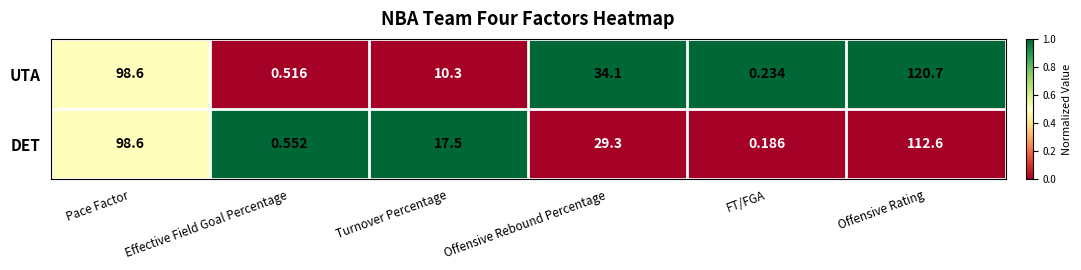

At how many categories does at least one series exceed 0?

6